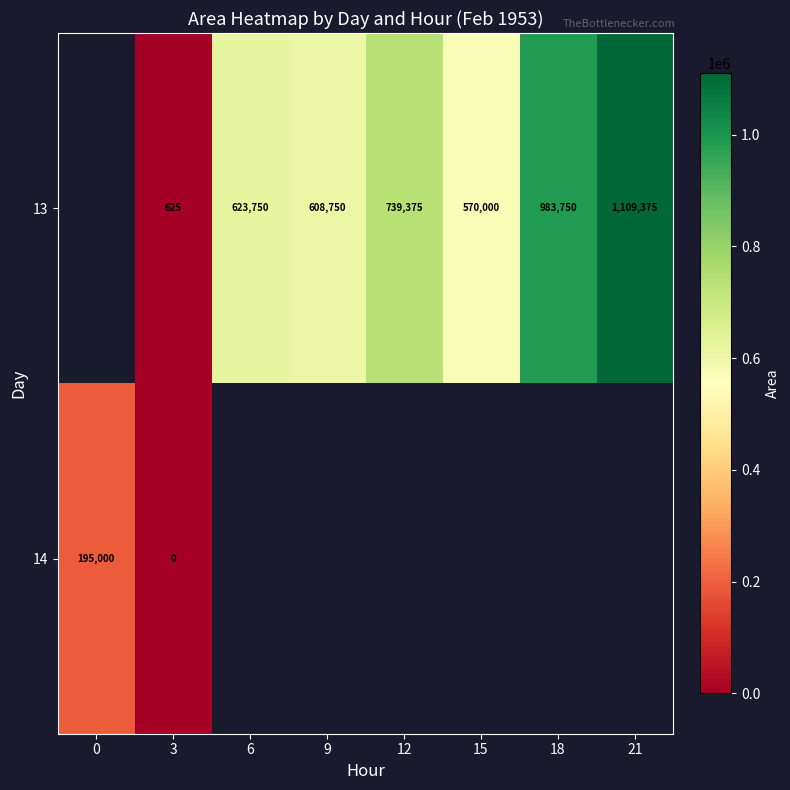

How many data points in row_0 are above 623750?

3